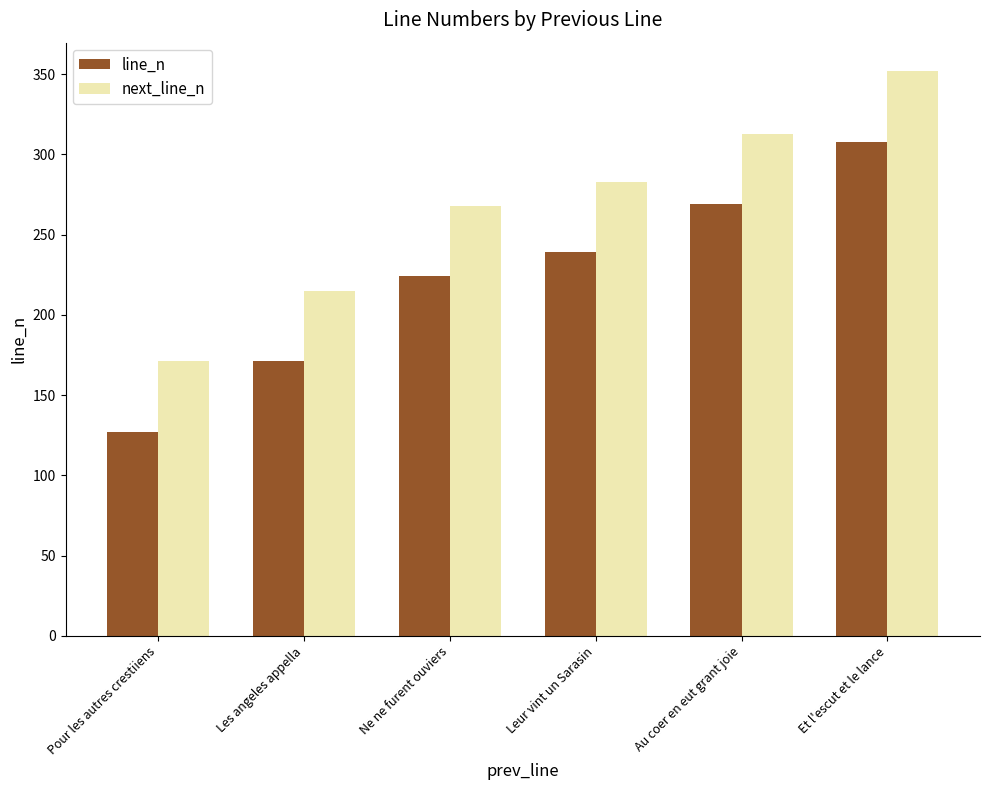

Is the value of next_line_n at Au coer en eut grant joie greater than the value of line_n at Pour les autres crestiiens?

Yes